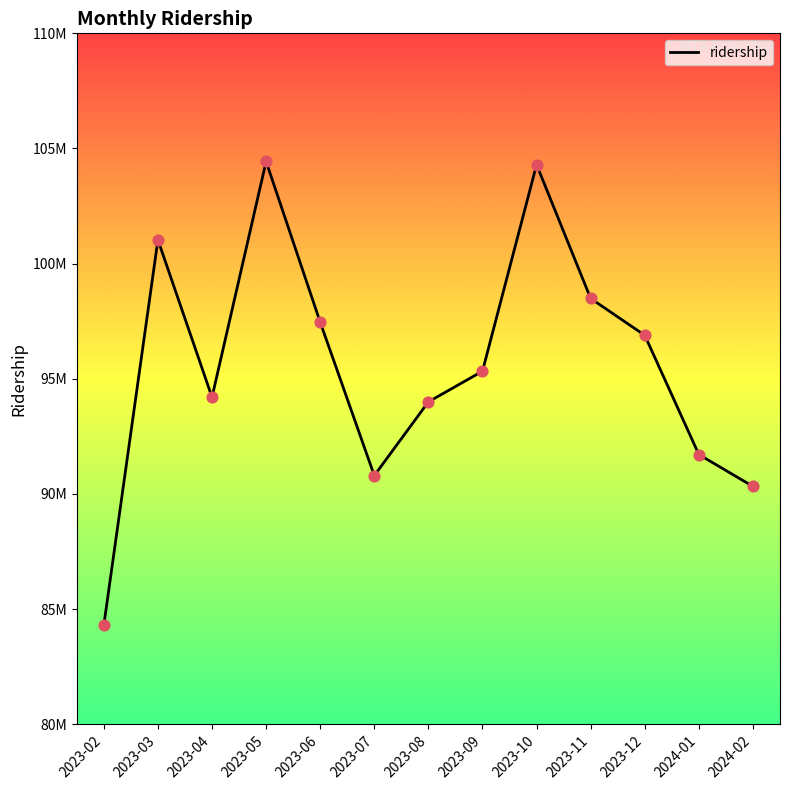

What is the ratio of the value at 2024-01 to the value at 2023-08?

1.0